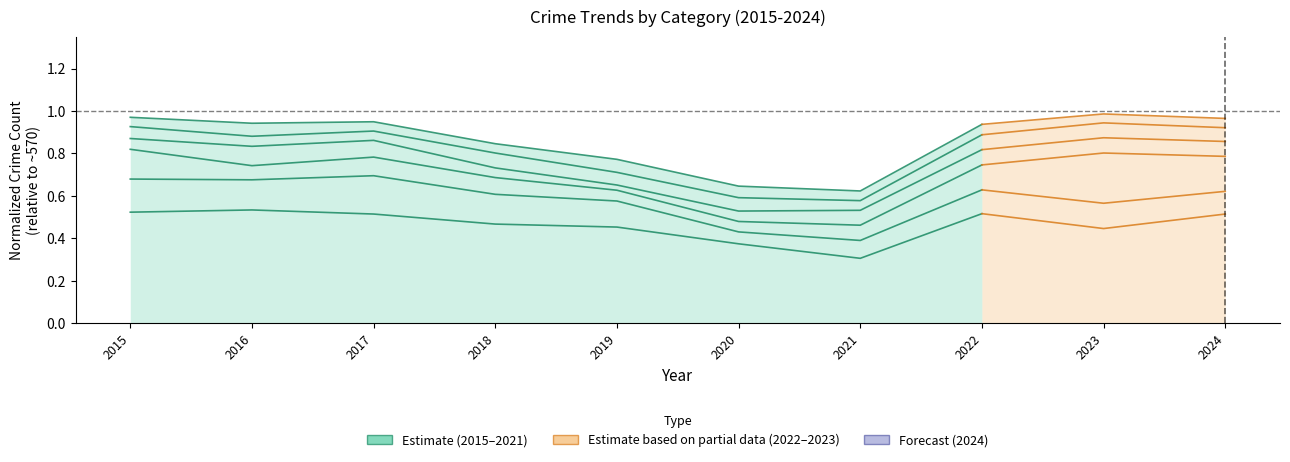

Which category has the lowest value across all series?

2021